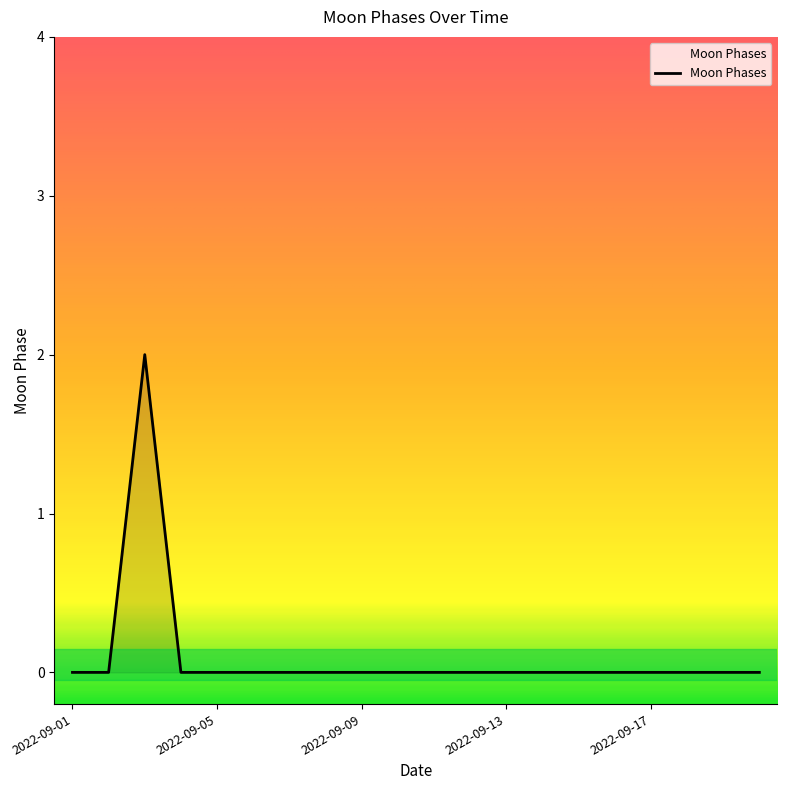

What is the greatest value displayed?

2